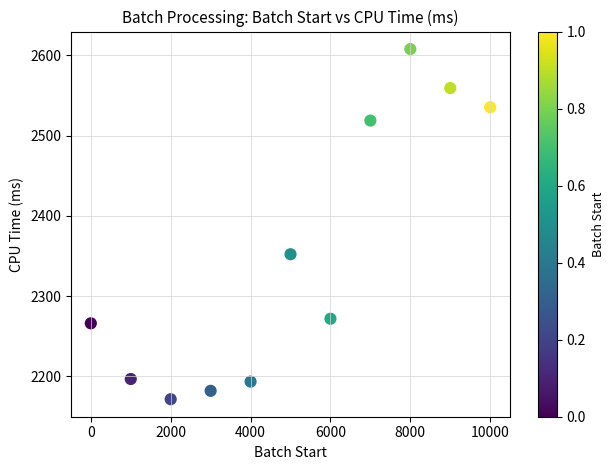

What is the range of Y values (max minus min)?

436.1